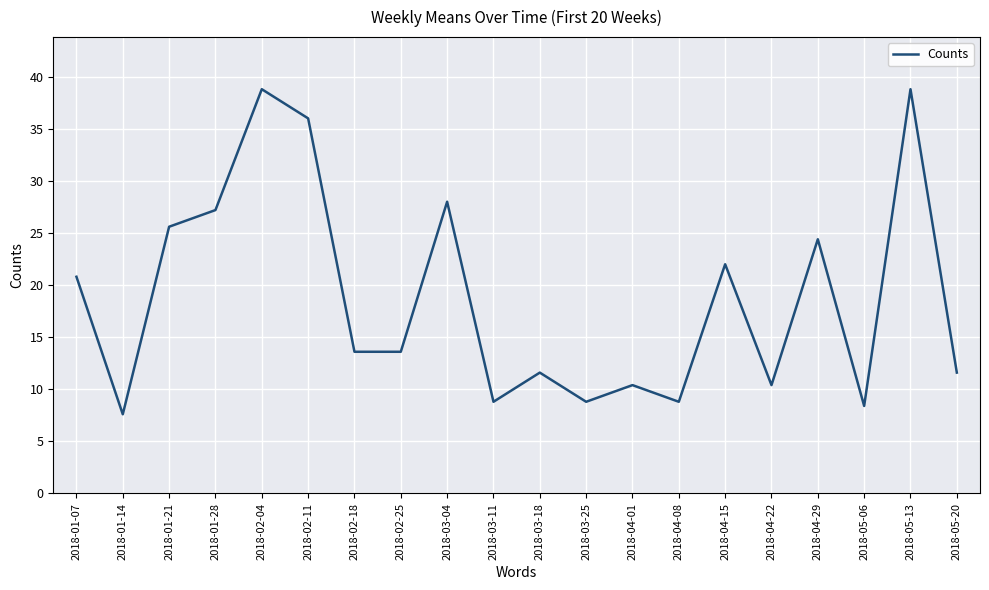

Between 2018-04-29 and 2018-01-28, which is larger?

2018-01-28